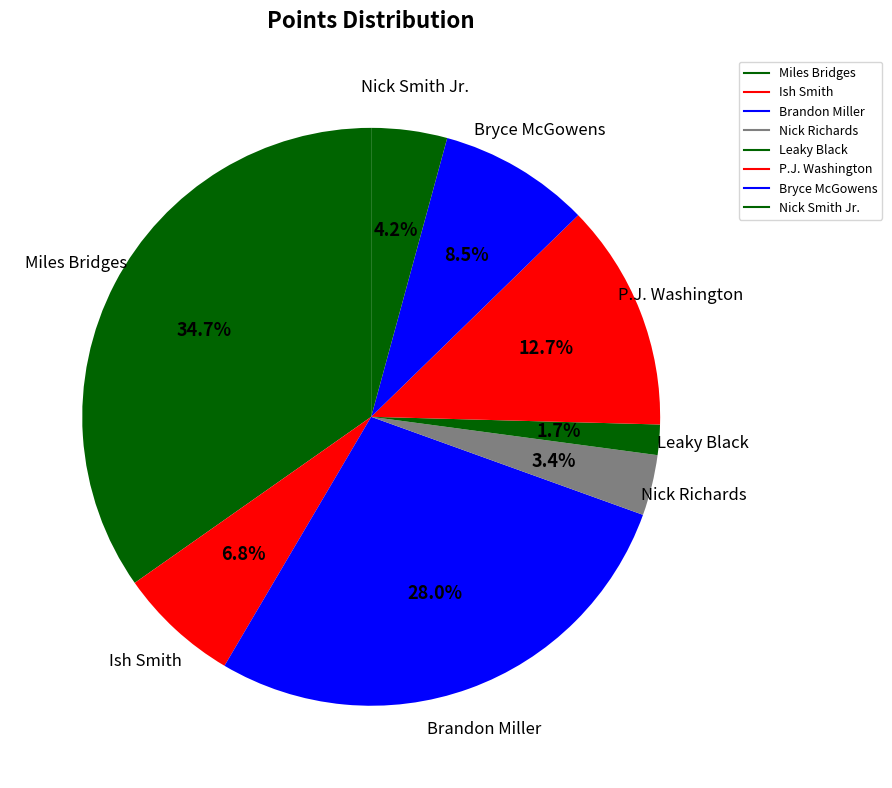

Count the number of slices in the pie.

8